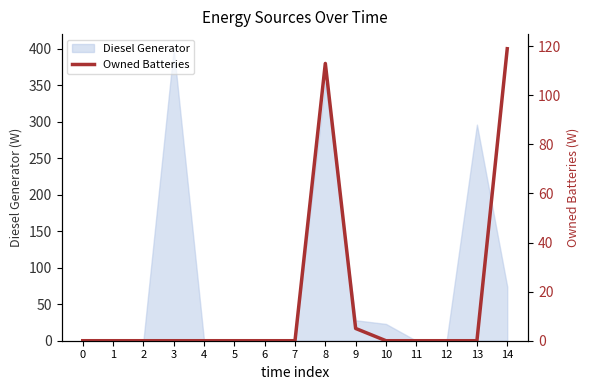

Where is Diesel Generator nearest to the value 200?

13